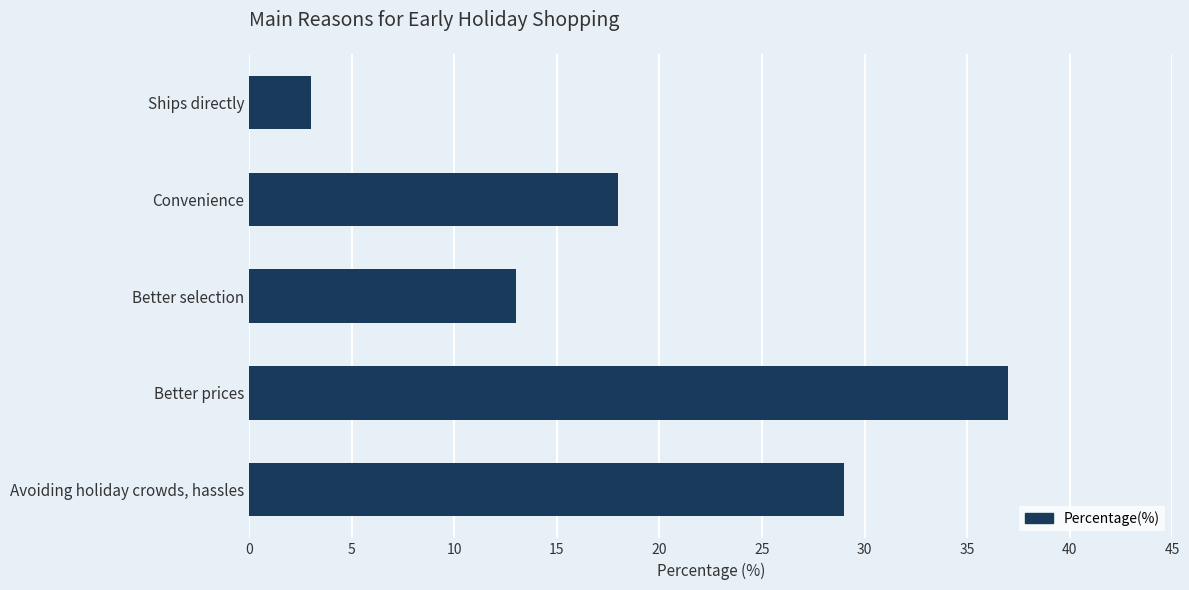

True or false: the data shows 10 at Better prices.

False